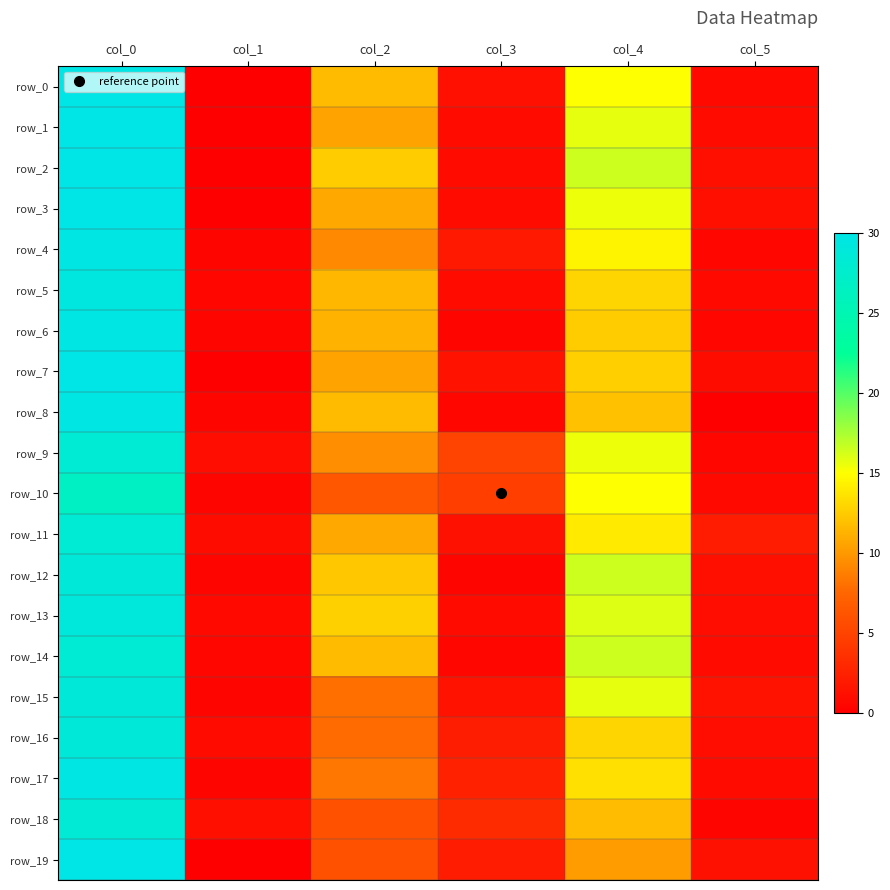

Reading right to left, what are all the values shown in this chart?

row_0: col_5=0.7	col_4=15.0	col_3=1.2	col_2=11.7	col_1=0.0	col_0=30.0
row_1: col_5=0.8	col_4=15.8	col_3=0.9	col_2=10.5	col_1=0.0	col_0=30.0
row_2: col_5=1.1	col_4=16.5	col_3=0.9	col_2=12.5	col_1=0.0	col_0=30.0
row_3: col_5=1.1	col_4=15.5	col_3=0.8	col_2=10.8	col_1=0.0	col_0=30.0
row_4: col_5=0.5	col_4=14.5	col_3=1.9	col_2=9.2	col_1=0.4	col_0=29.8
row_5: col_5=0.7	col_4=13.0	col_3=0.9	col_2=11.5	col_1=0.5	col_0=29.5
row_6: col_5=0.5	col_4=12.5	col_3=0.4	col_2=11.2	col_1=0.4	col_0=29.8
row_7: col_5=0.9	col_4=12.7	col_3=1.5	col_2=10.5	col_1=0.0	col_0=30.0
row_8: col_5=0.0	col_4=12.0	col_3=0.5	col_2=11.7	col_1=0.4	col_0=29.8
row_9: col_5=0.5	col_4=15.5	col_3=5.0	col_2=9.5	col_1=1.1	col_0=28.2
row_10: col_5=0.7	col_4=15.0	col_3=4.6	col_2=6.5	col_1=0.4	col_0=26.8
row_11: col_5=2.2	col_4=14.0	col_3=1.3	col_2=10.8	col_1=0.9	col_0=28.3
row_12: col_5=1.1	col_4=16.5	col_3=0.4	col_2=12.2	col_1=0.4	col_0=28.8
row_13: col_5=1.0	col_4=16.0	col_3=0.8	col_2=12.8	col_1=0.7	col_0=29.0
row_14: col_5=0.9	col_4=16.5	col_3=0.5	col_2=11.7	col_1=0.5	col_0=28.3
row_15: col_5=1.5	col_4=15.8	col_3=1.4	col_2=8.0	col_1=0.4	col_0=28.8
row_16: col_5=1.0	col_4=13.0	col_3=2.2	col_2=7.8	col_1=0.8	col_0=28.8
row_17: col_5=0.9	col_4=13.5	col_3=2.5	col_2=8.3	col_1=0.4	col_0=29.8
row_18: col_5=0.4	col_4=11.8	col_3=3.2	col_2=6.0	col_1=1.1	col_0=28.5
row_19: col_5=1.3	col_4=10.2	col_3=2.2	col_2=6.0	col_1=0.0	col_0=30.0